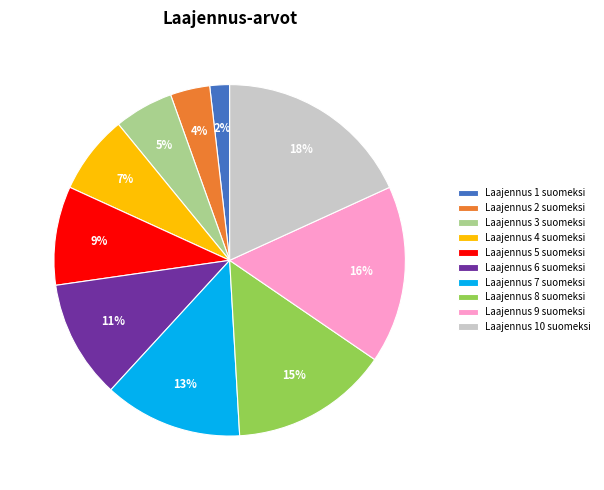

Count the number of slices in the pie.

10